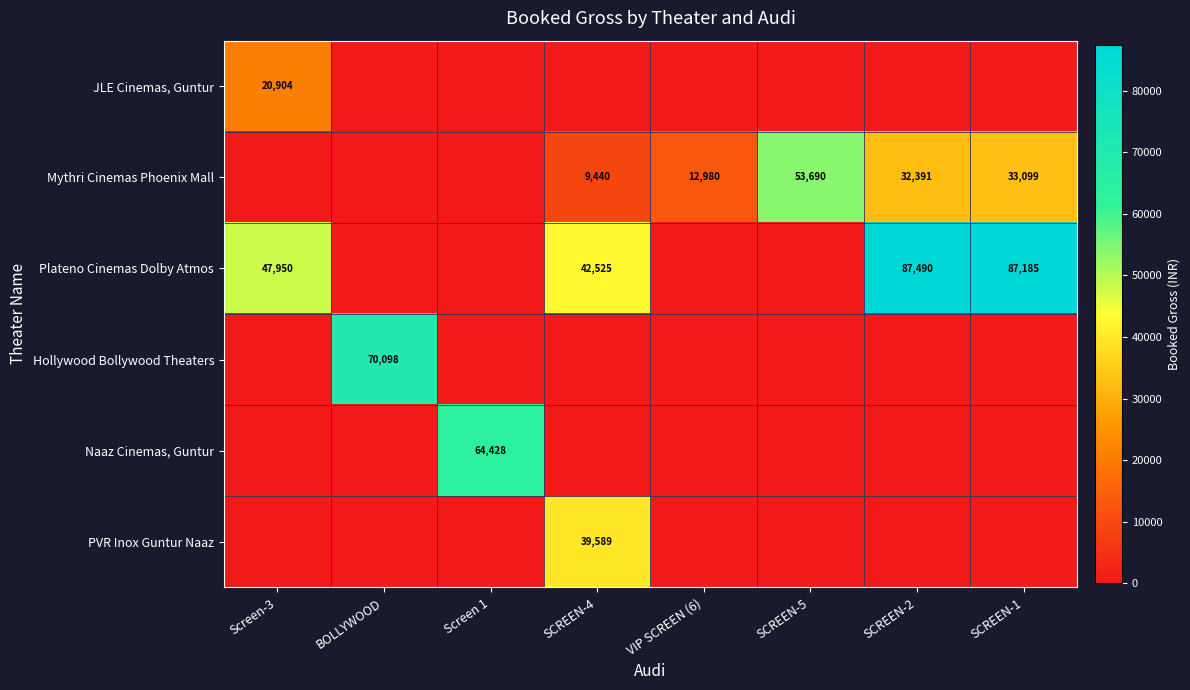

Is it true that Mythri Cinemas Phoenix Mall equals 33099 at SCREEN-1?

True